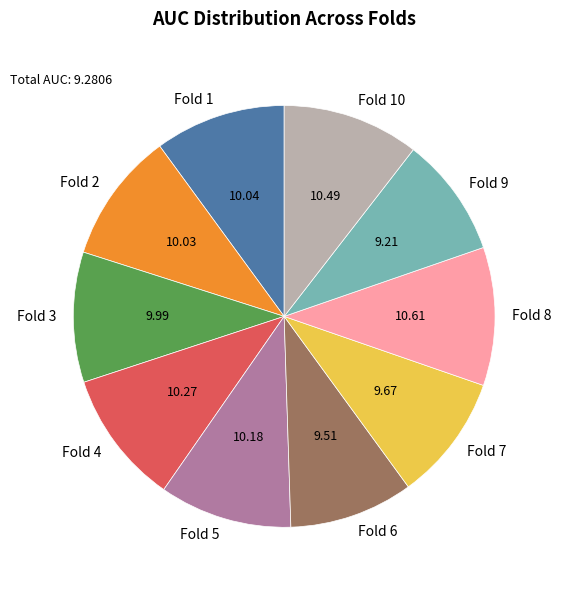

How many segments does this pie chart have?

10